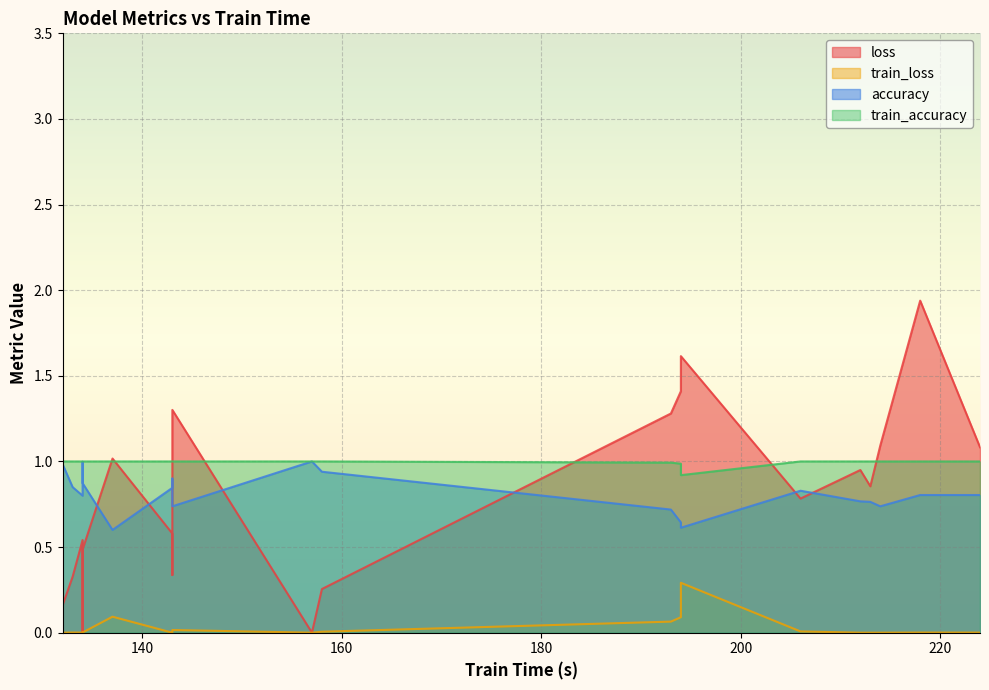

The value of loss at 133 is 0.5. True or false?

False